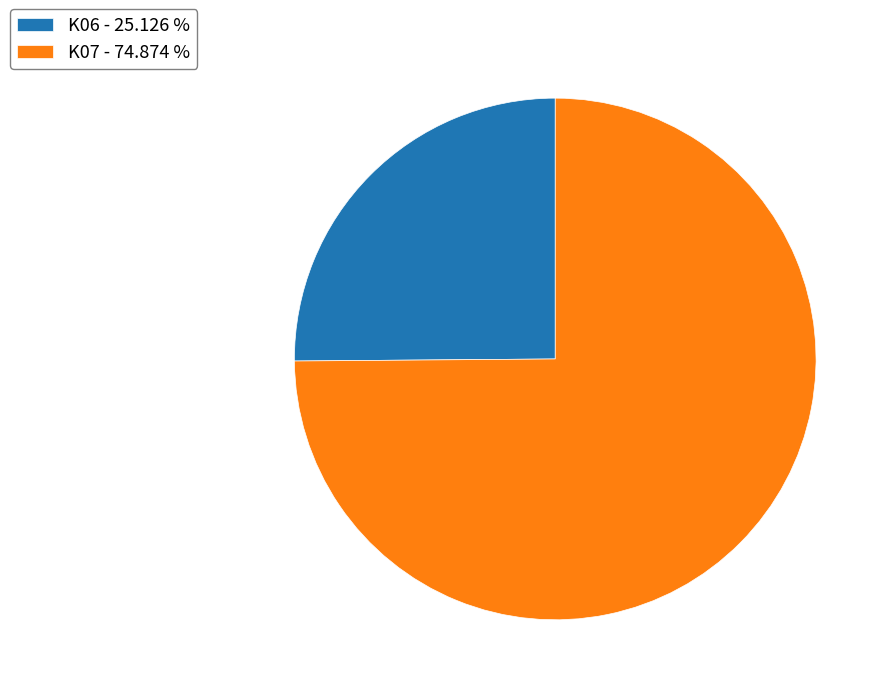

True or false: K07 accounts for 61% of the total.

False